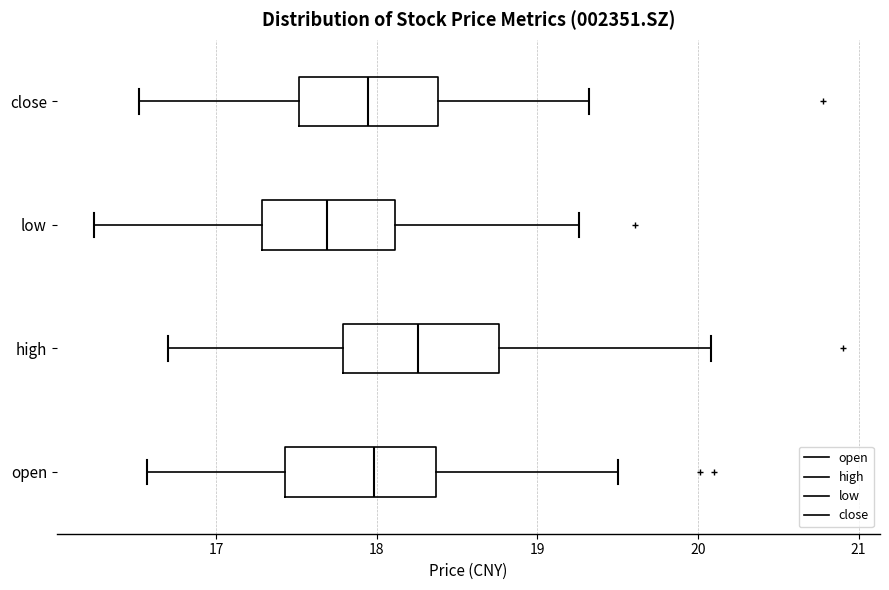

Which box's median line is the furthest to the left?

low